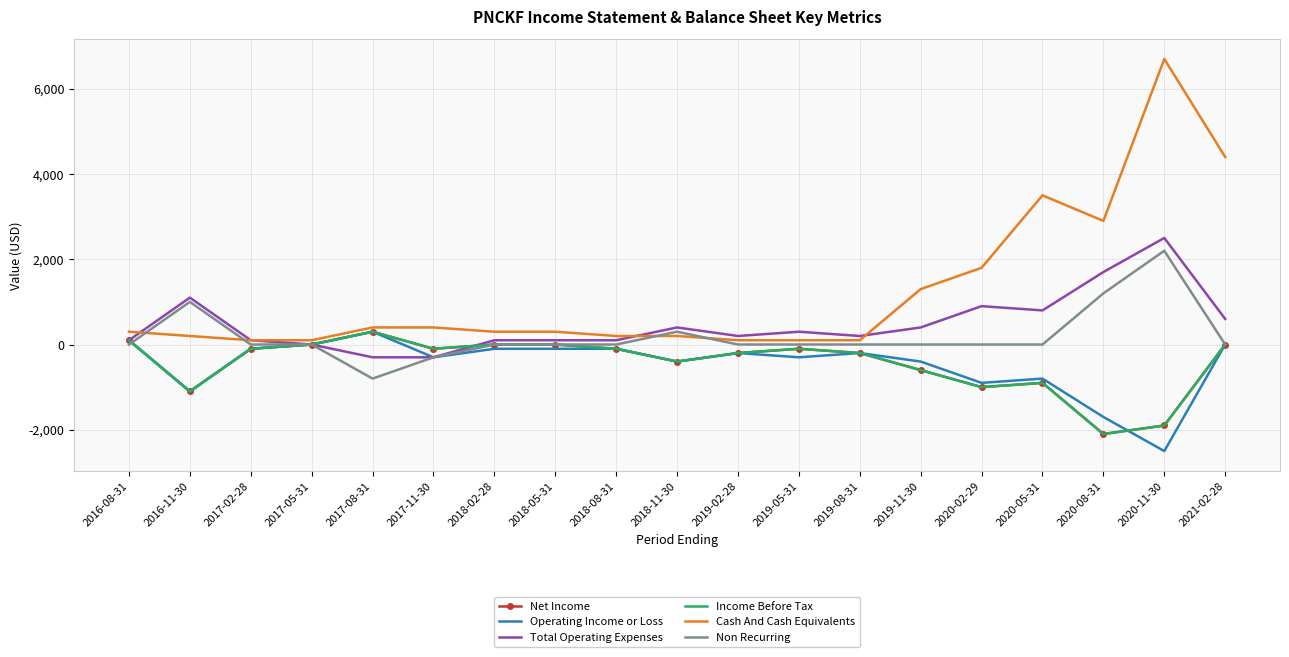

Is the value of Total Operating Expenses at 2018-02-28 greater than the value of Cash And Cash Equivalents at 2016-11-30?

No